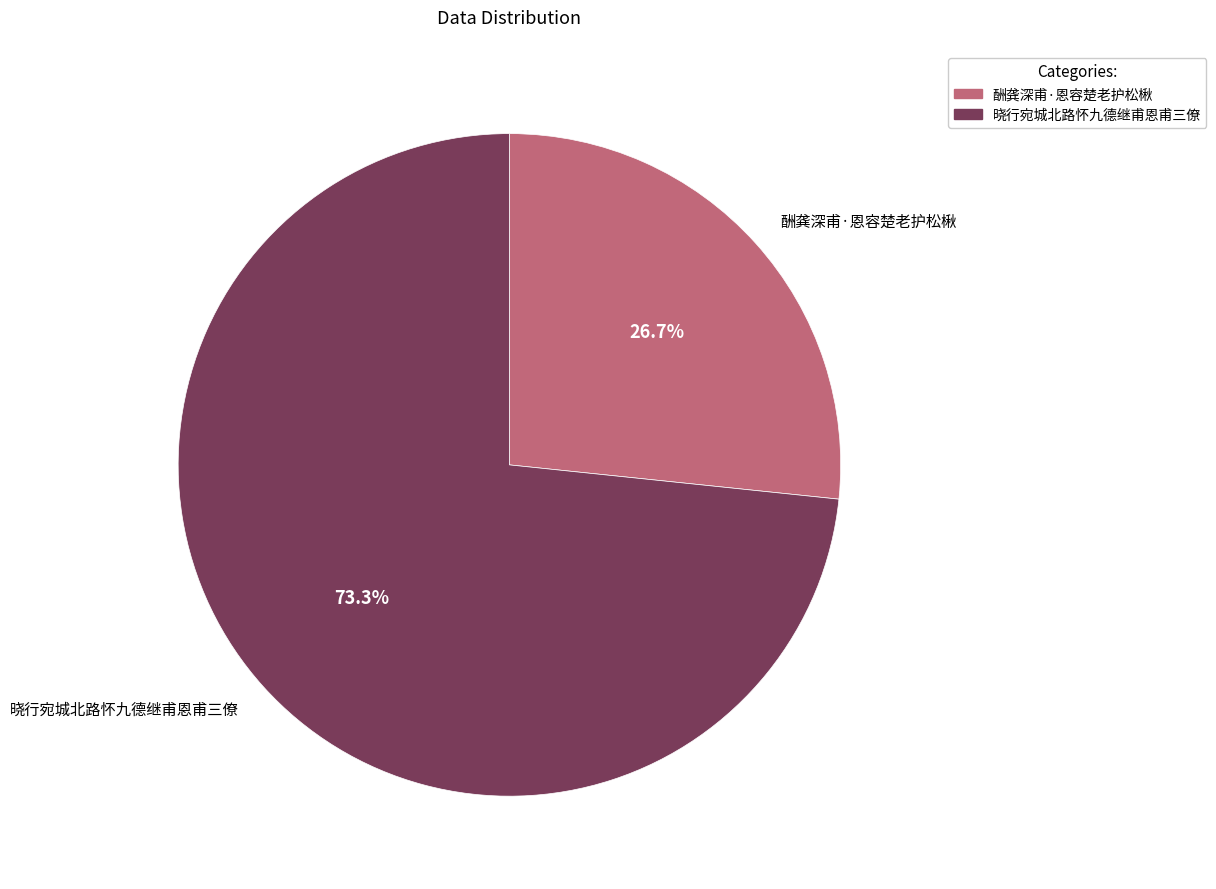

To the nearest percent, what percentage of the pie is 晓行宛城北路怀九德继甫恩甫三僚?

73%